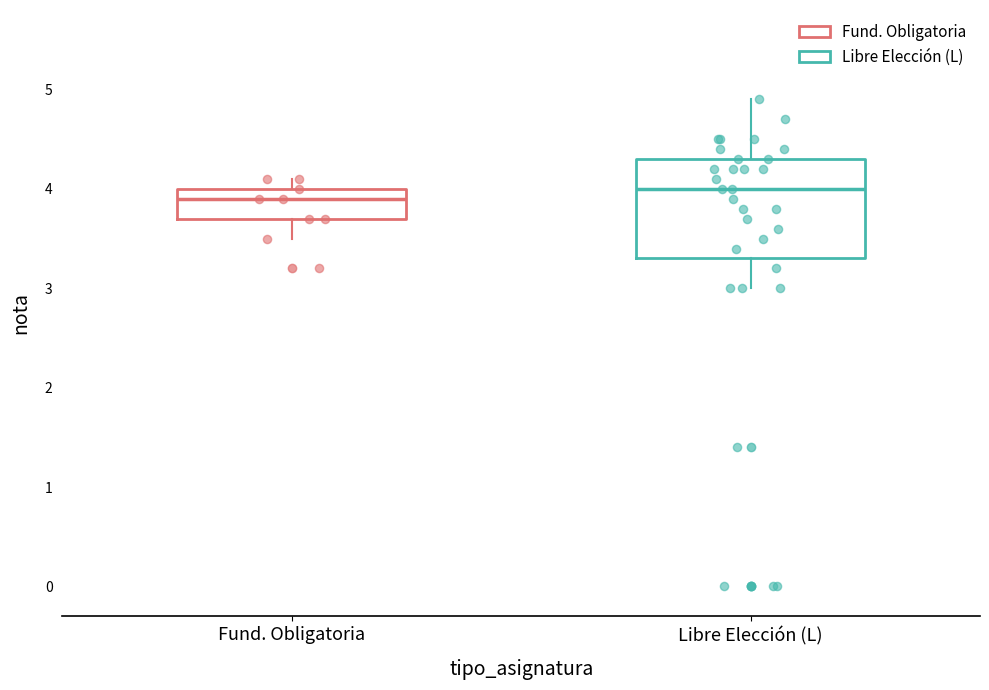

Which box's median line is the lowest?

Fund. Obligatoria